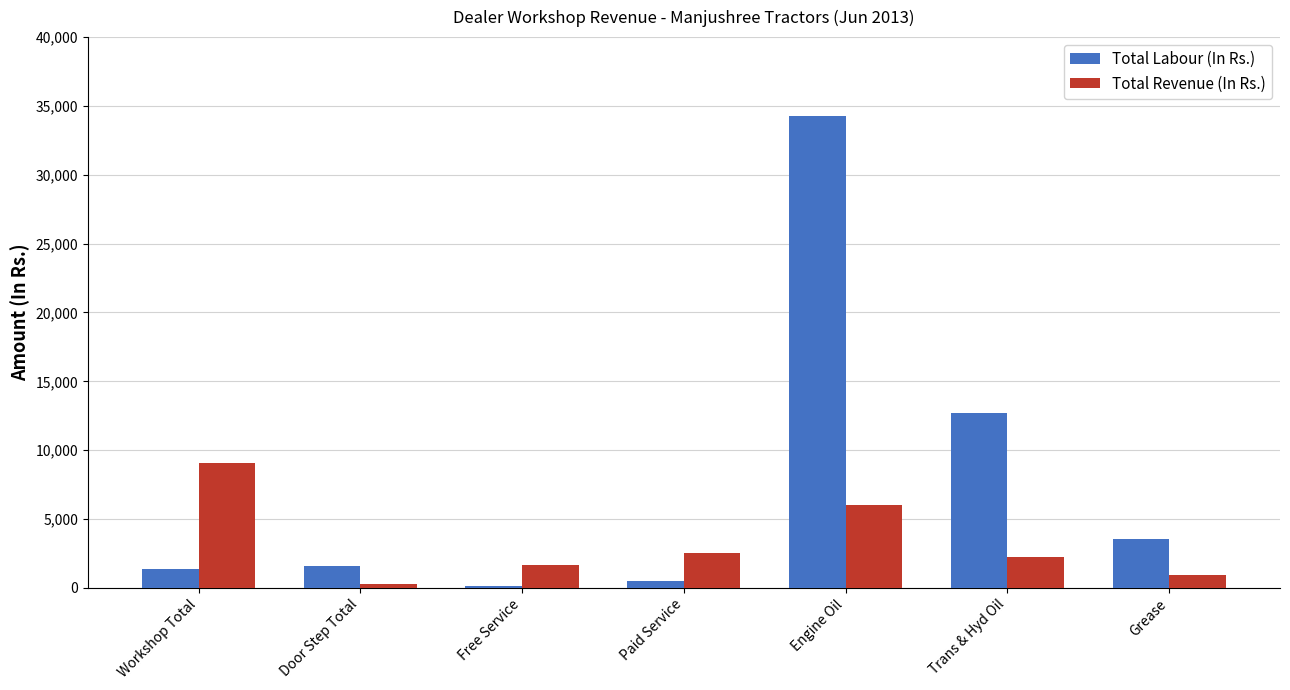

What is the approximate value of Total Revenue (In Rs.) at Engine Oil?

6002